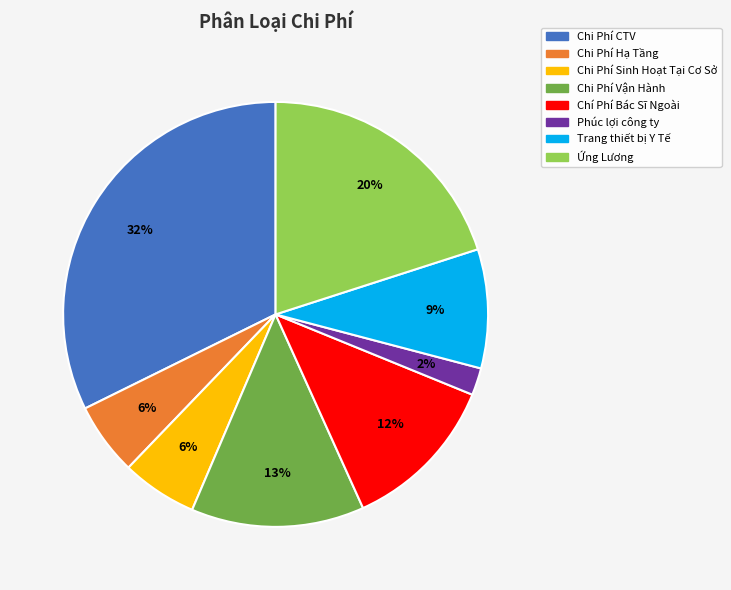

Which has a higher value, Chi Phí CTV or Chí Phí Bác Sĩ Ngoài?

Chi Phí CTV